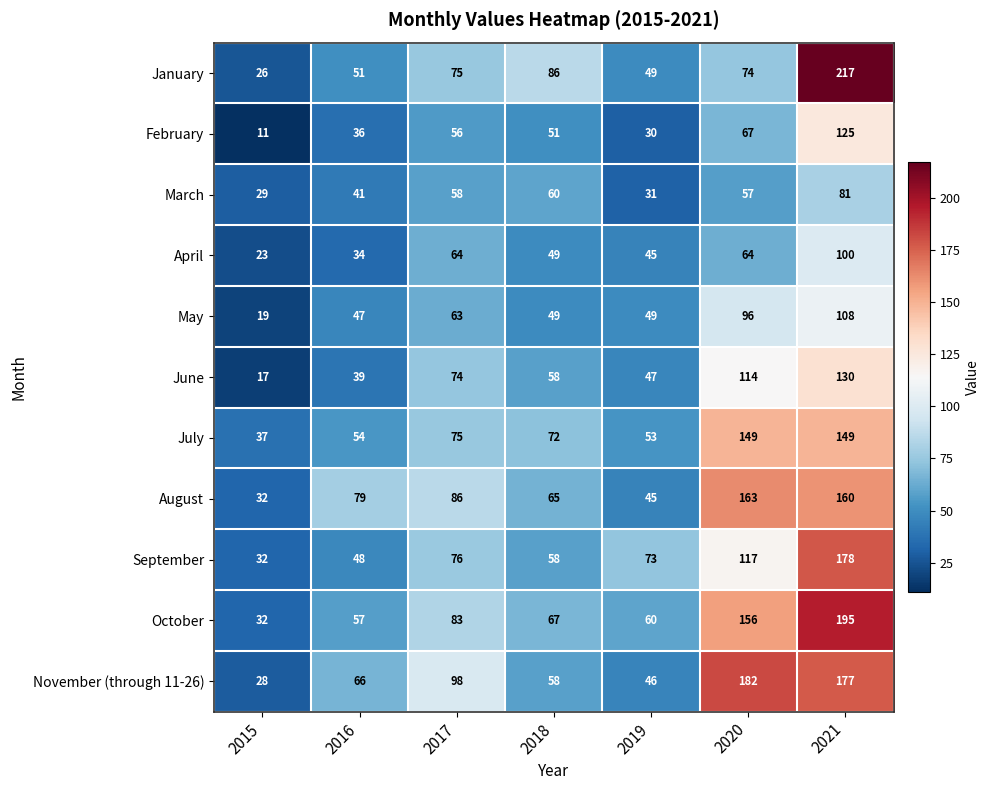

The September series shows 73 at 2019. True or false?

True